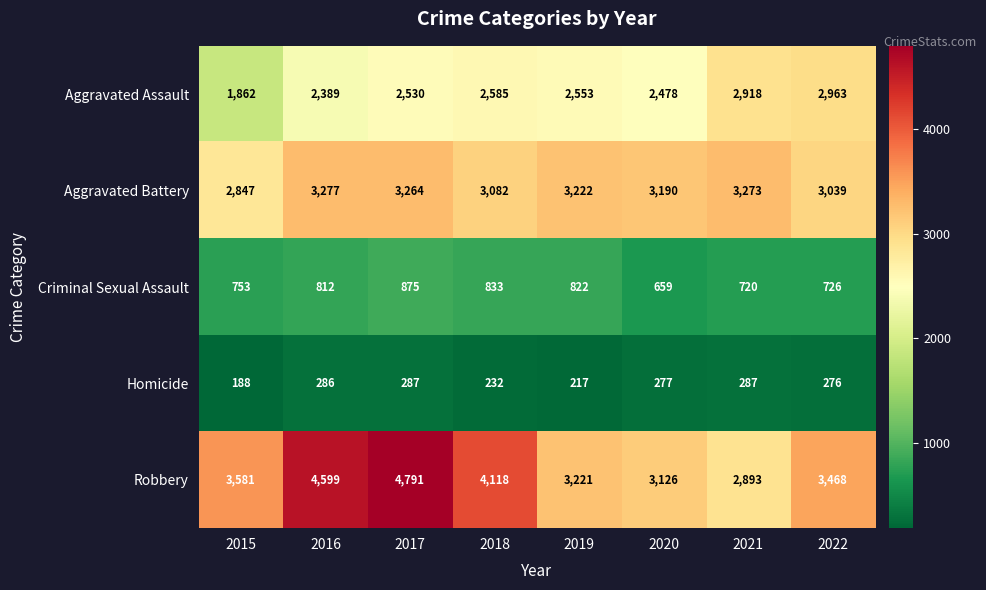

What is the difference between the maximum and minimum values in the Aggravated Assault series?

1101